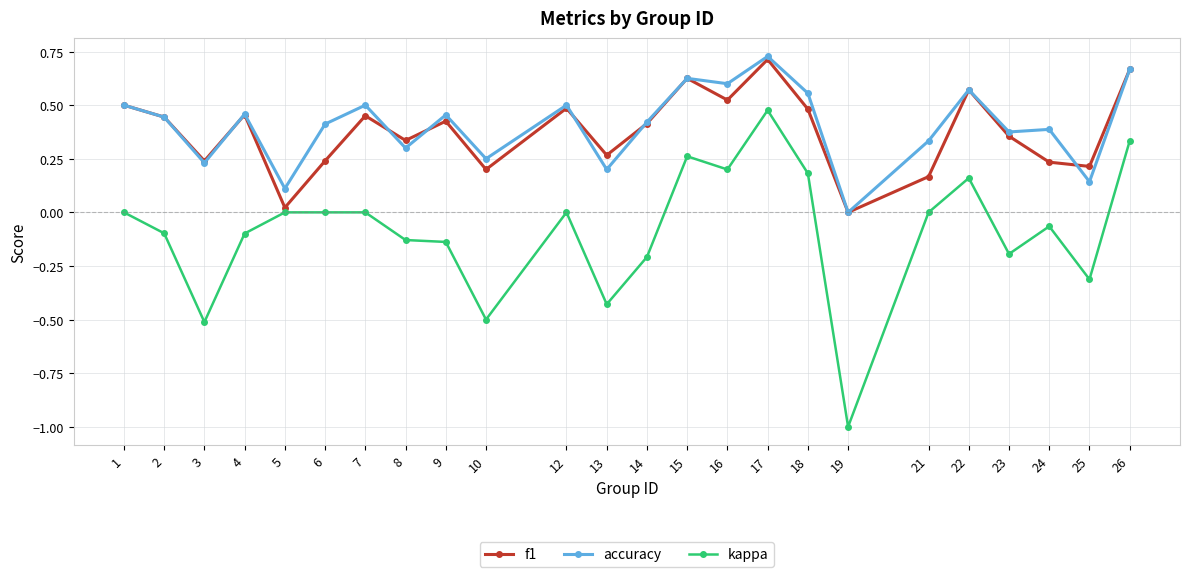

Is the value of accuracy at 6 greater than the value of f1 at 7?

No